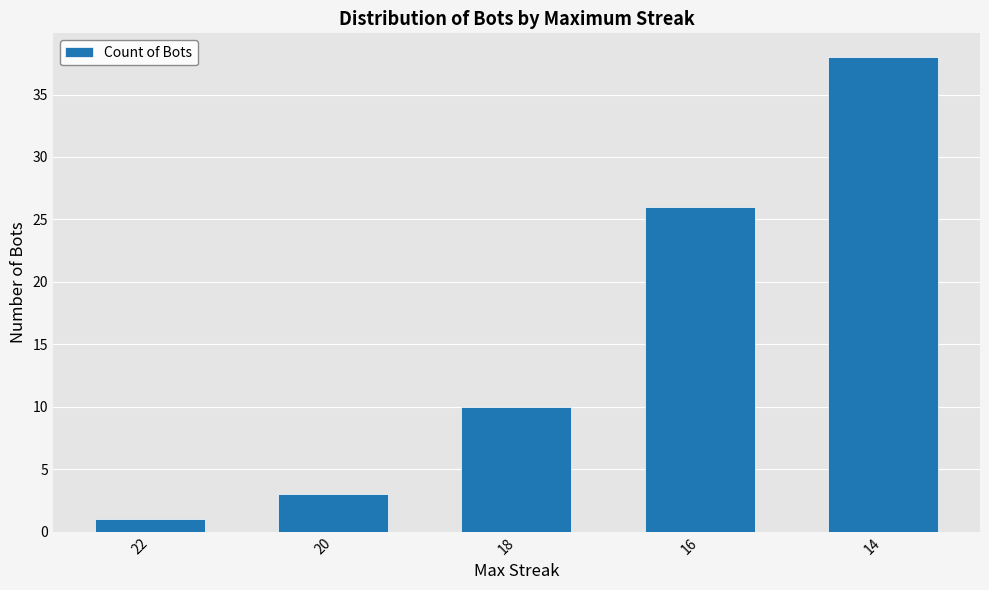

Reading right to left, transcribe all the data shown in this chart.

38	26	10	3	1